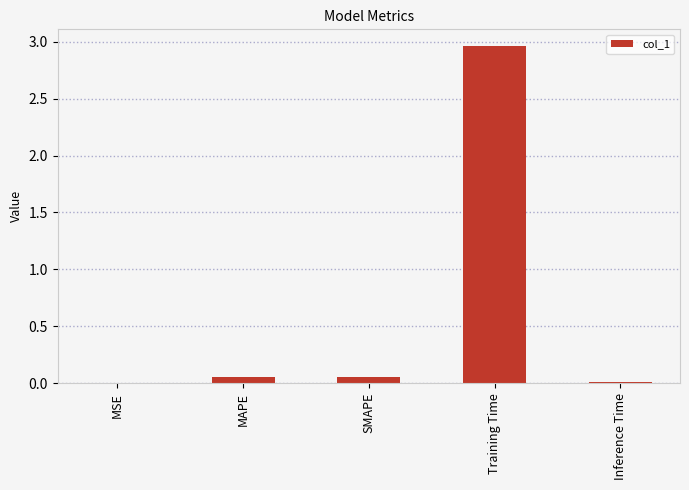

What is the sum of all values?

3.1